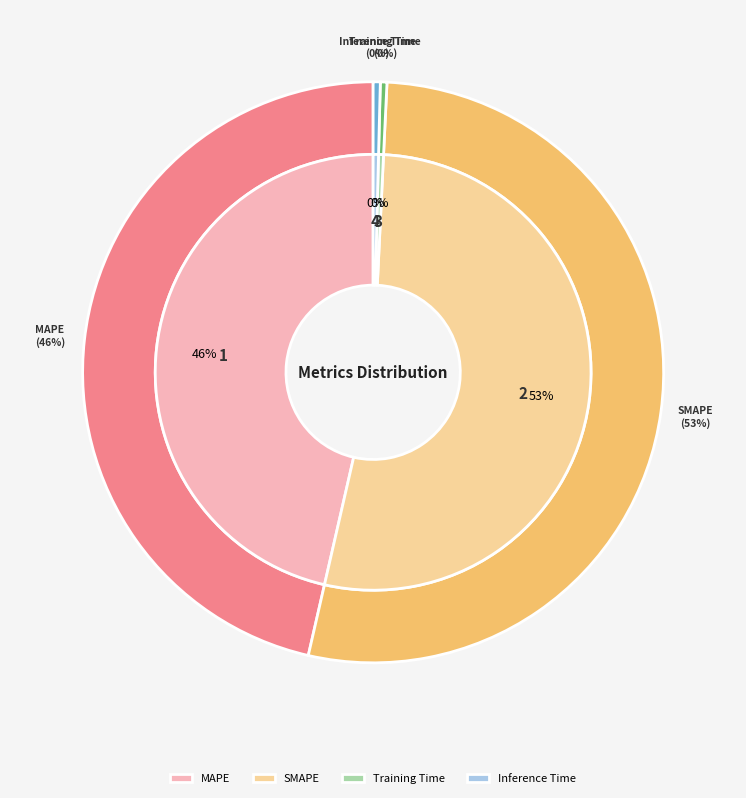

How many slices are in this pie chart?

4